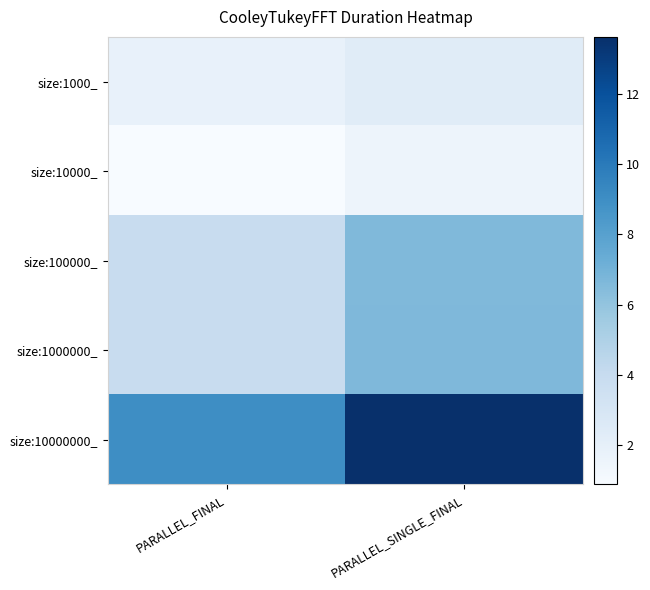

How many categories are shown in the chart?

2